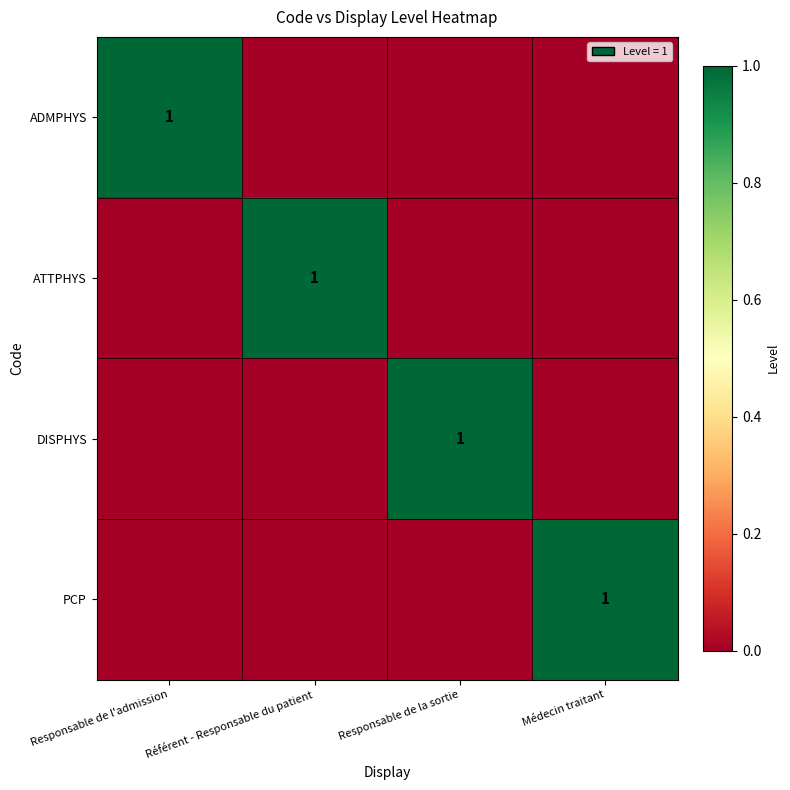

Rank the series at Référent - Responsable du patient from lowest to highest value.

ADMPHYS, DISPHYS, PCP, ATTPHYS